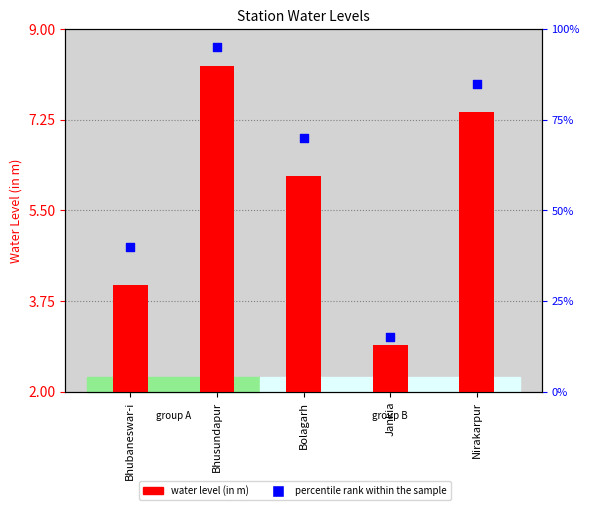

At how many categories does at least one series exceed 57?

3